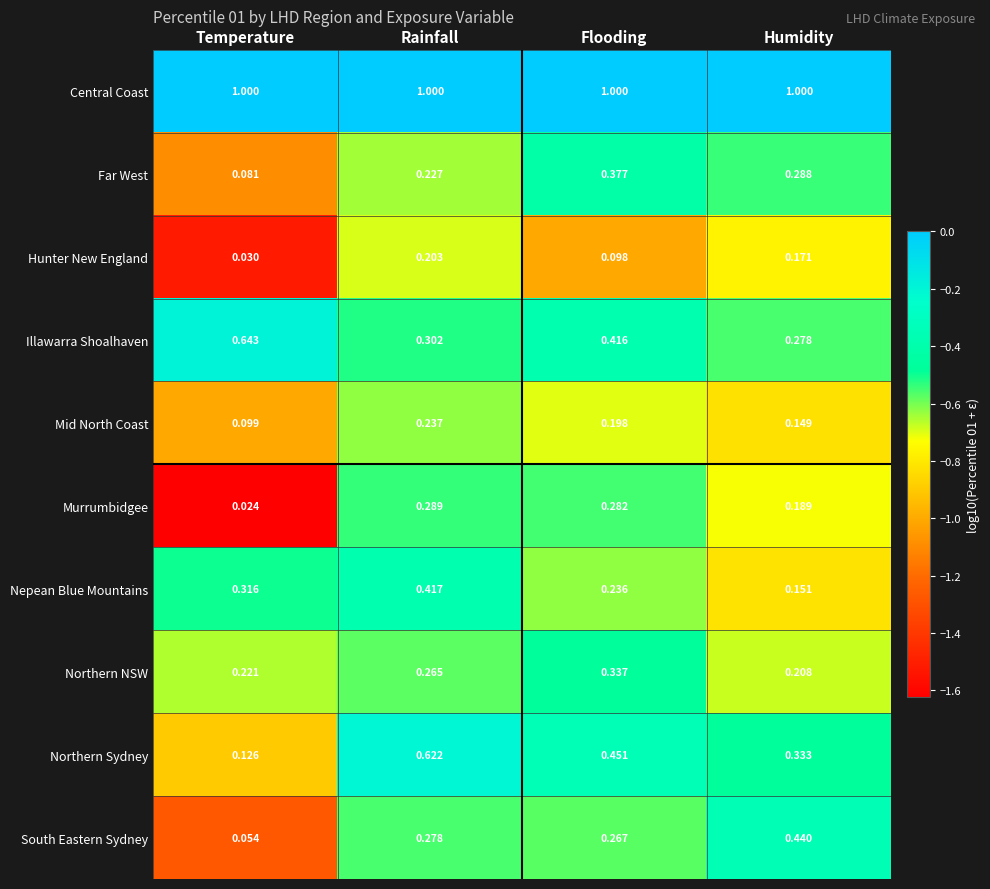

Which category has the highest value in the Murrumbidgee series?

Rainfall